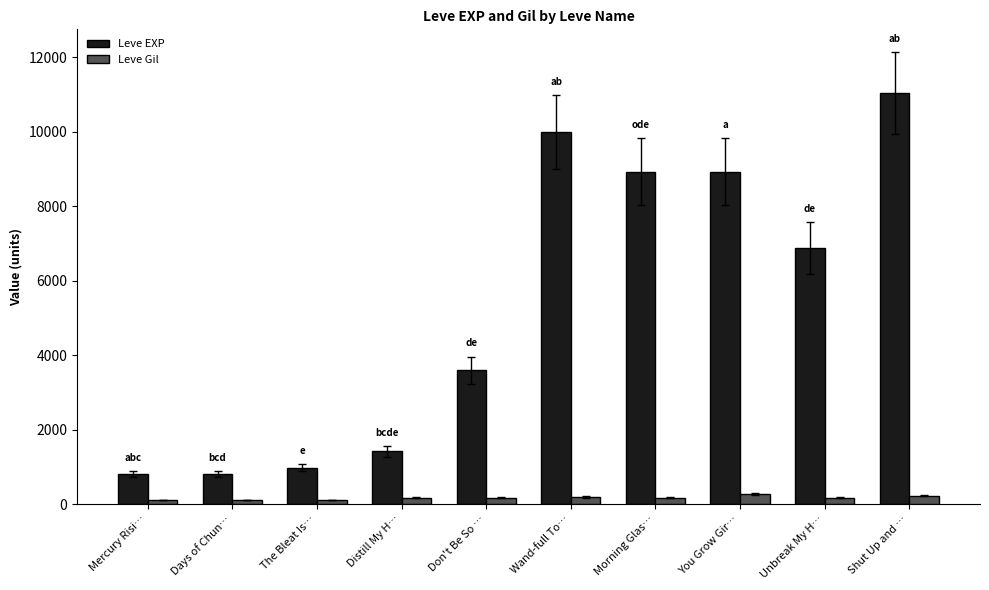

At how many categories does at least one series exceed 890?

8